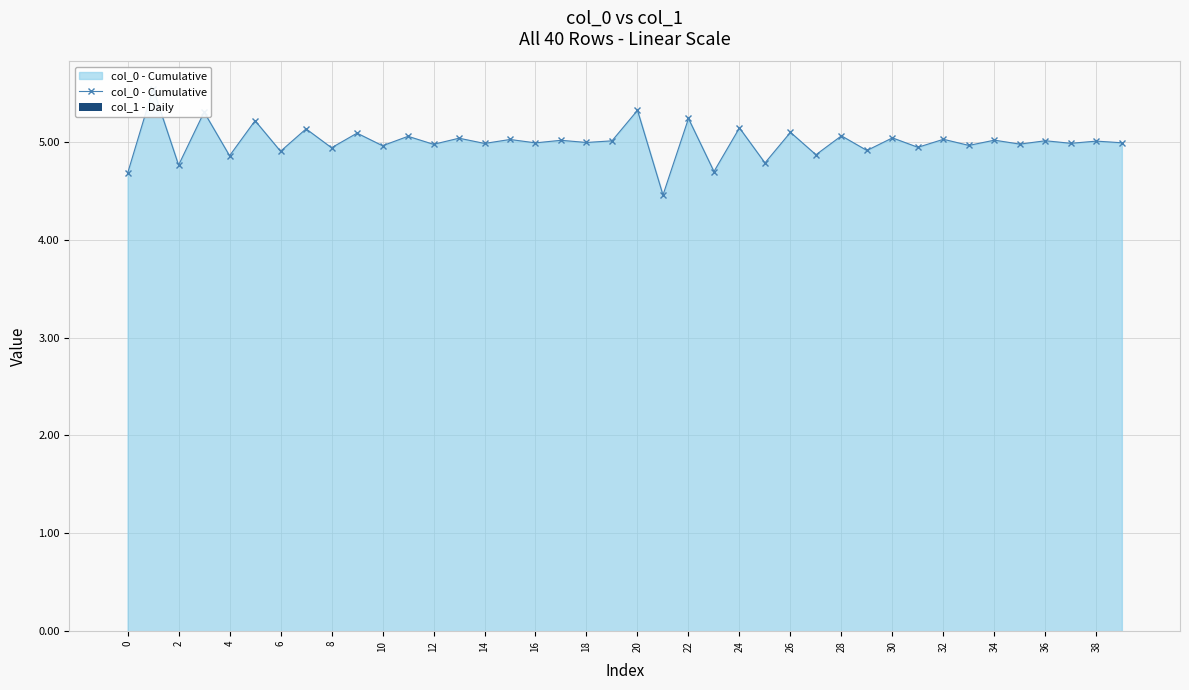

How many data points in col_0 - Cumulative are above 5?

20